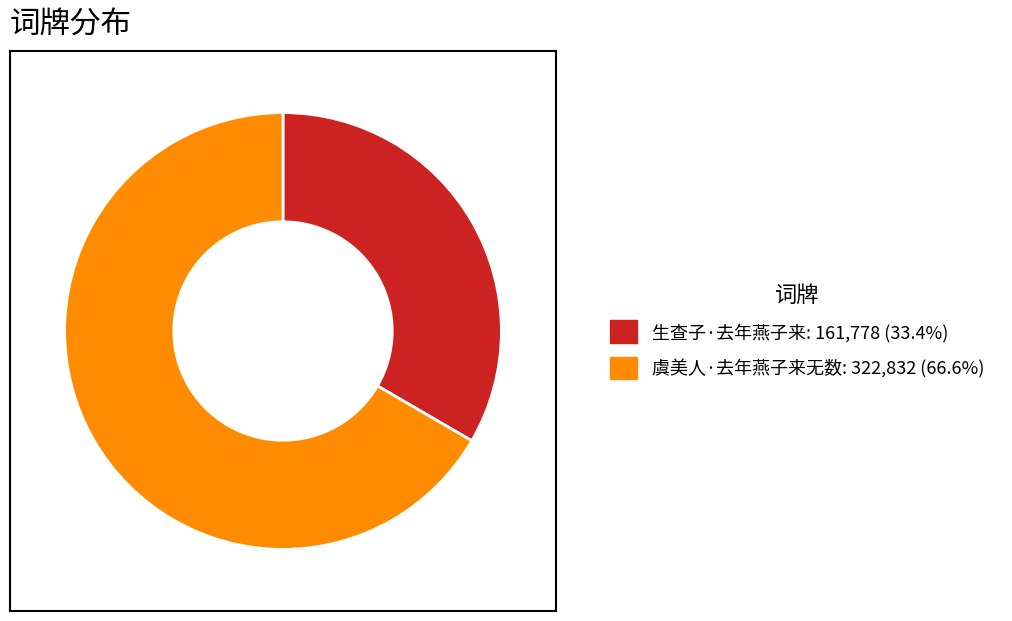

What is the ratio of the value at 虞美人·去年燕子来无数: 322,832 (66.6%) to the value at 生查子·去年燕子来: 161,778 (33.4%)?

2.0